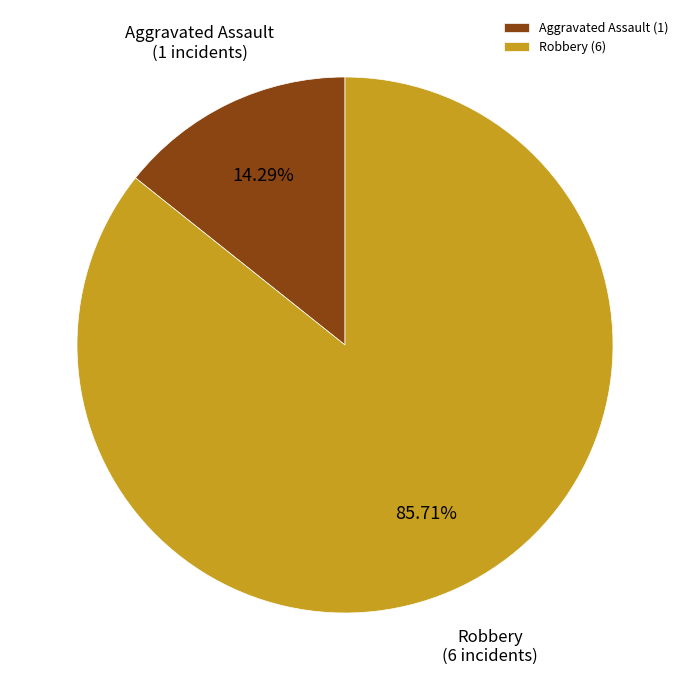

Is Aggravated Assault the majority of the pie?

No